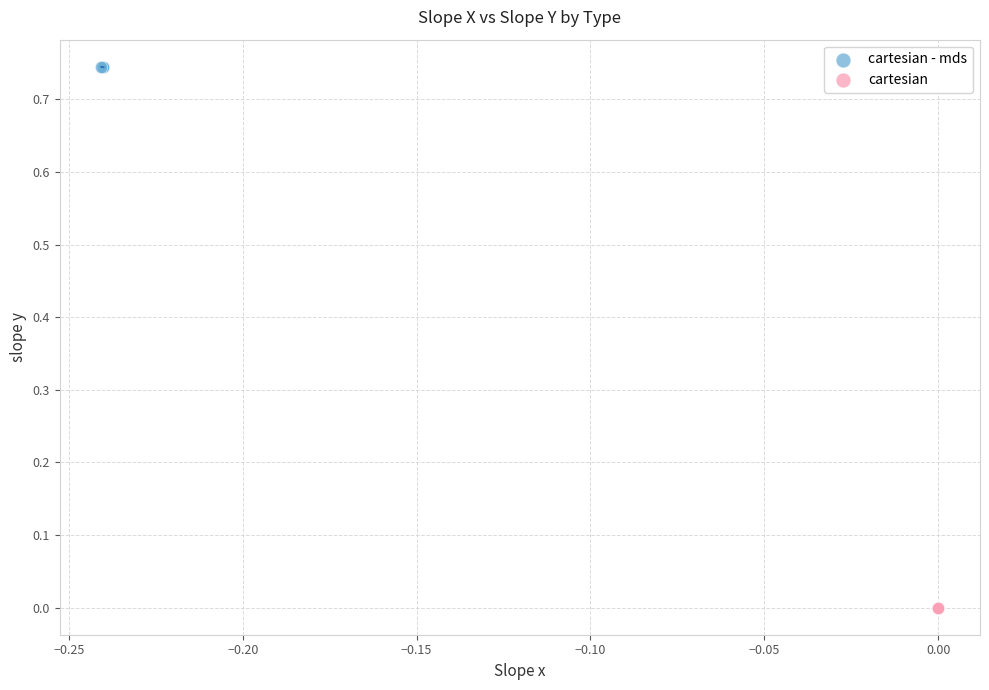

Which series reaches the minimum Y coordinate?

cartesian